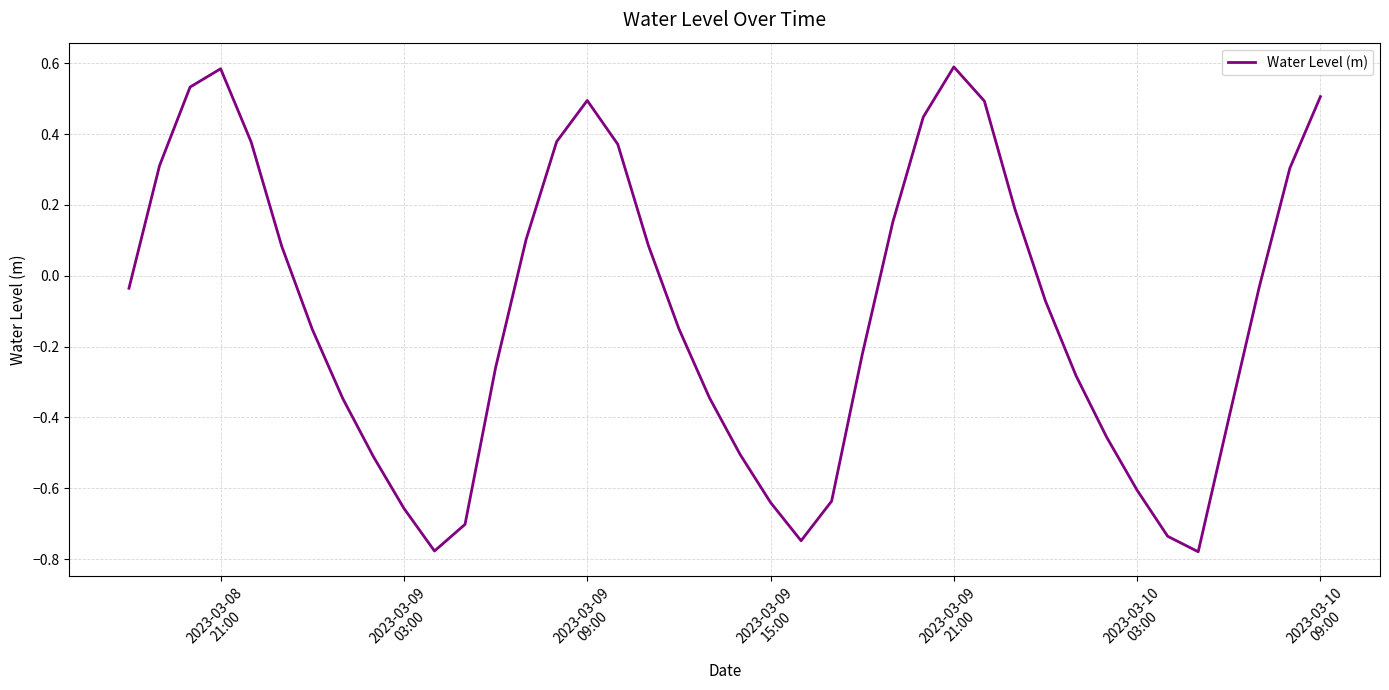

Does the chart have visible grid lines?

Yes